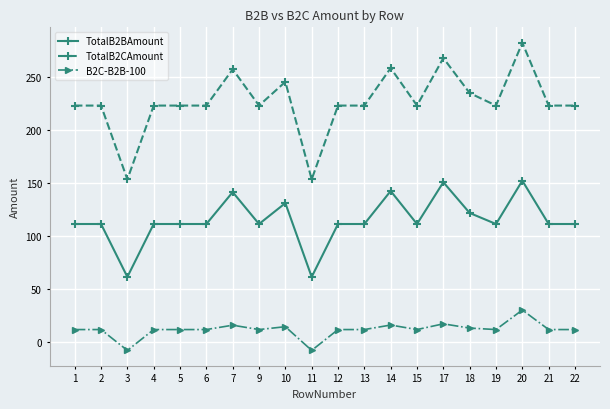

What is the total value across all series at 17?

435.7